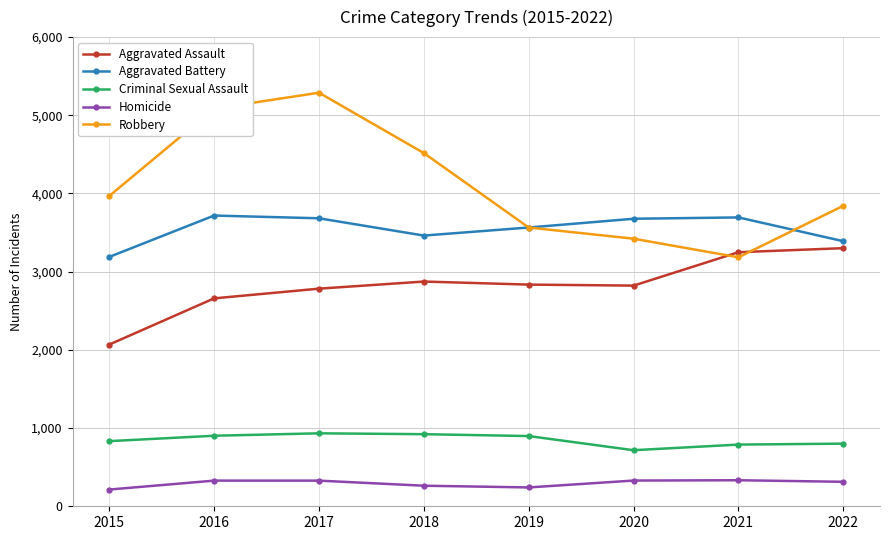

What is the difference between the Aggravated Battery values at 2020 and 2017?

6